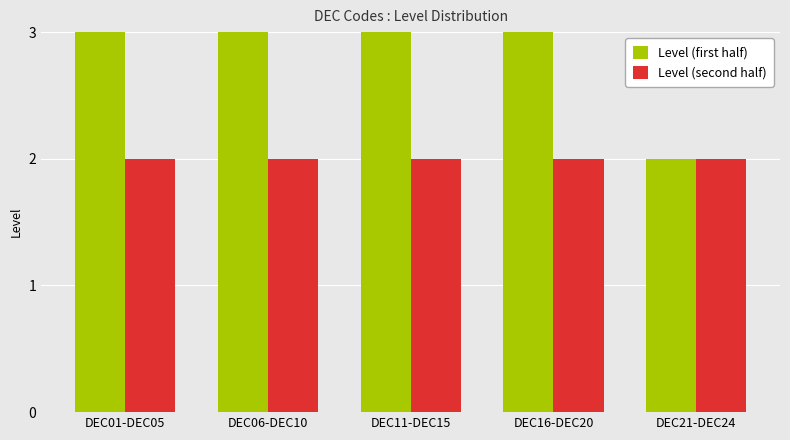

Which series has the widest spread of values?

Level (first half)